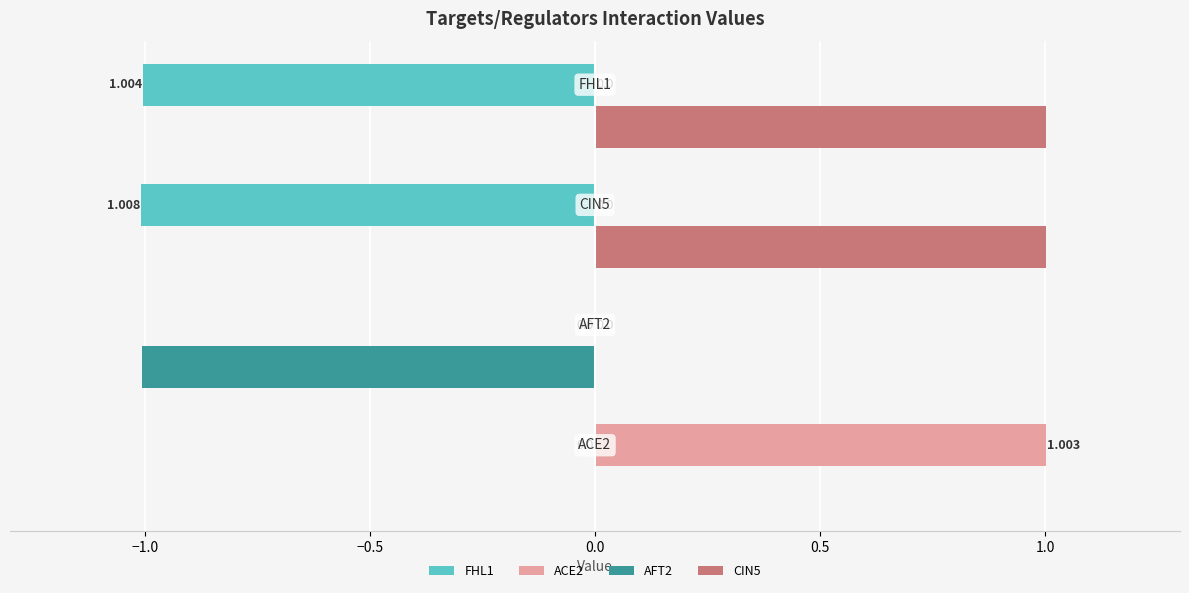

What is the highest value of the CIN5 series?

1.0